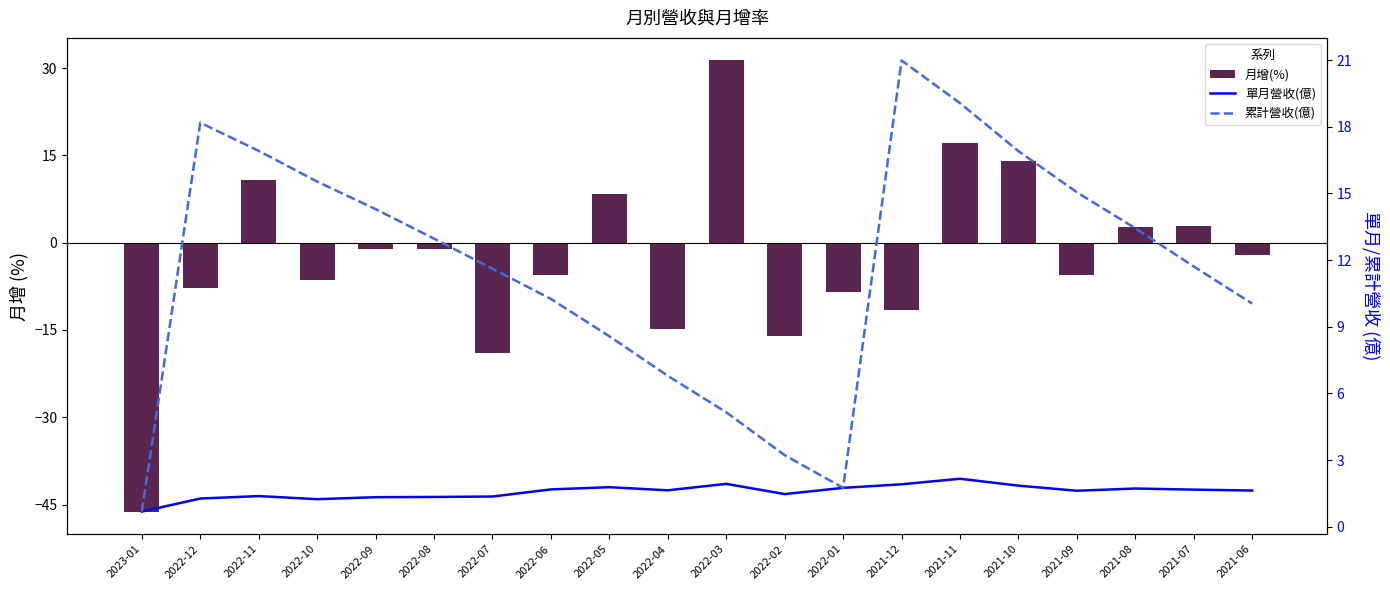

Which has a higher value, 2022-05 or 2021-08?

2022-05